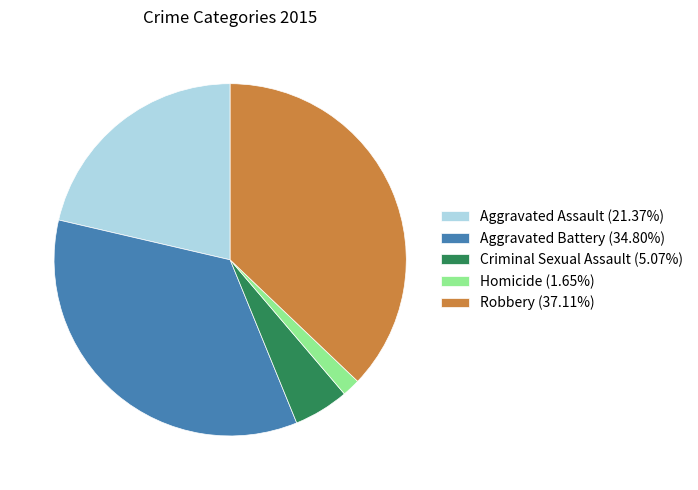

Is Aggravated Battery (34.80%) the majority of the pie?

No